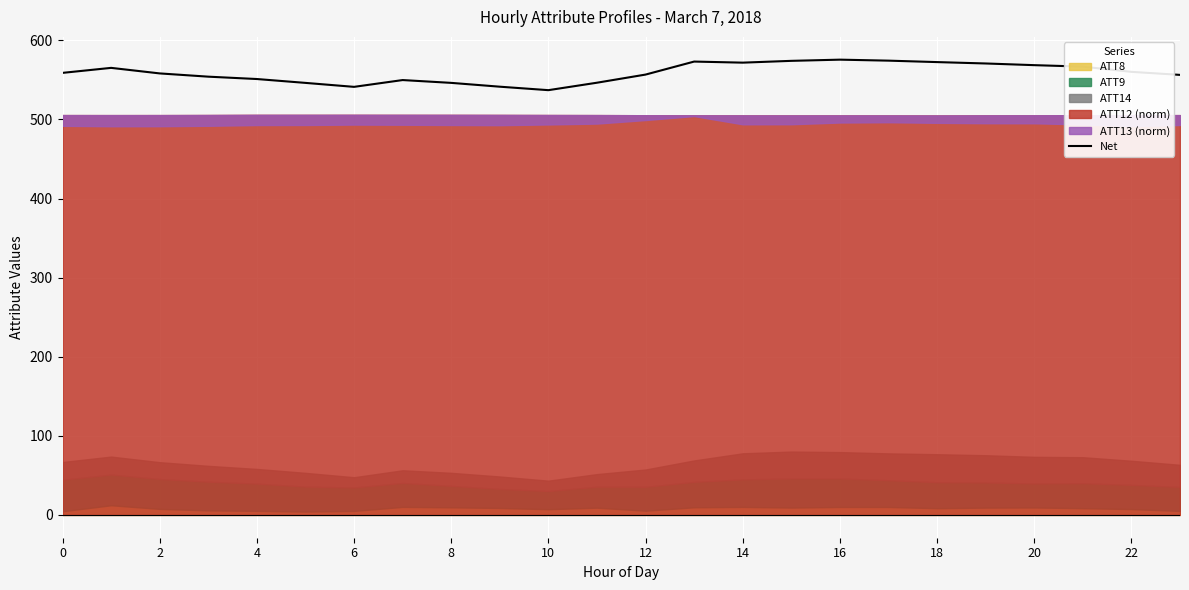

What is the maximum value for Net?

575.6